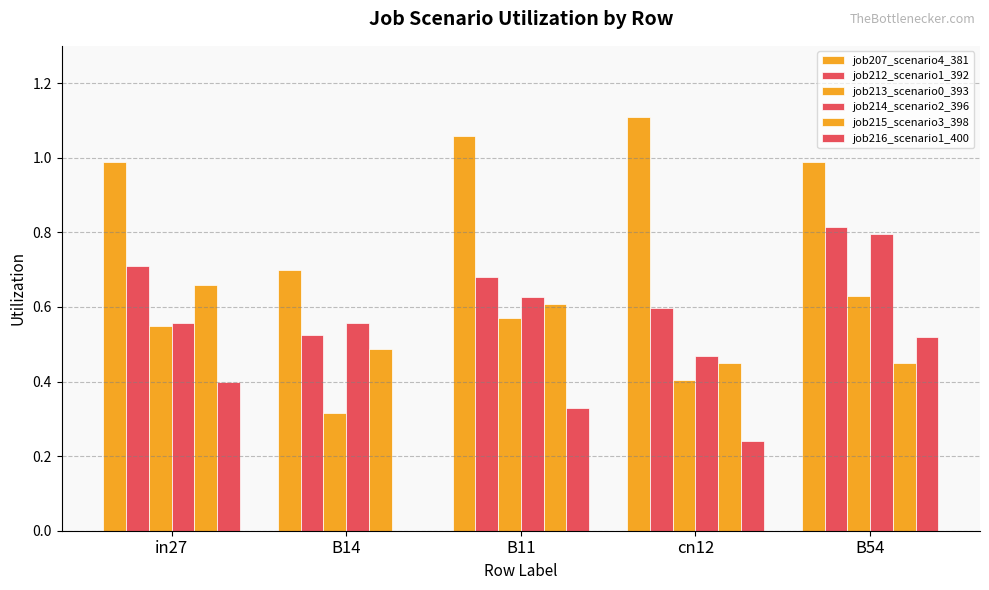

What is the total value across all series at B11?

3.9